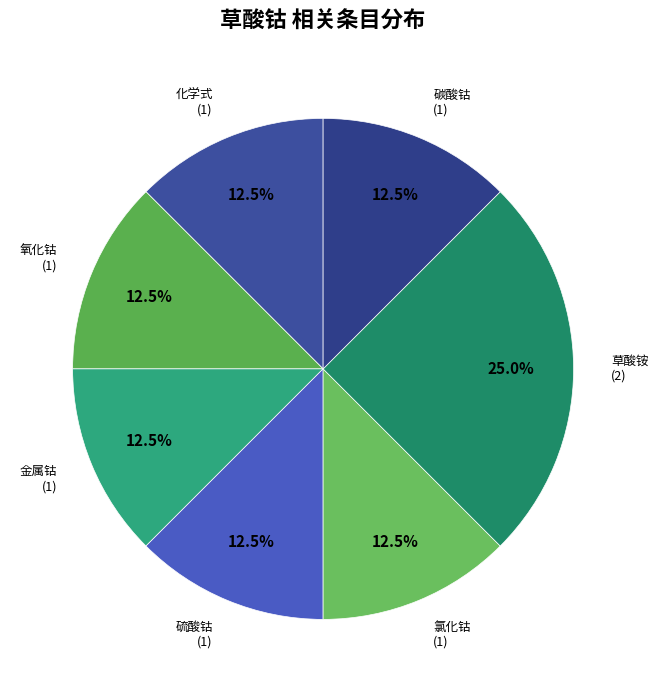

How many slices are in this pie chart?

7